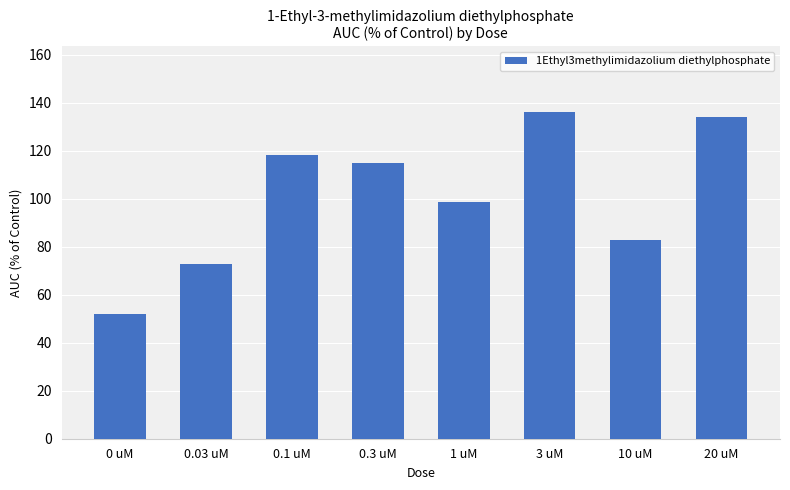

What is the ratio of the value at 3 uM to the value at 1 uM?

1.4